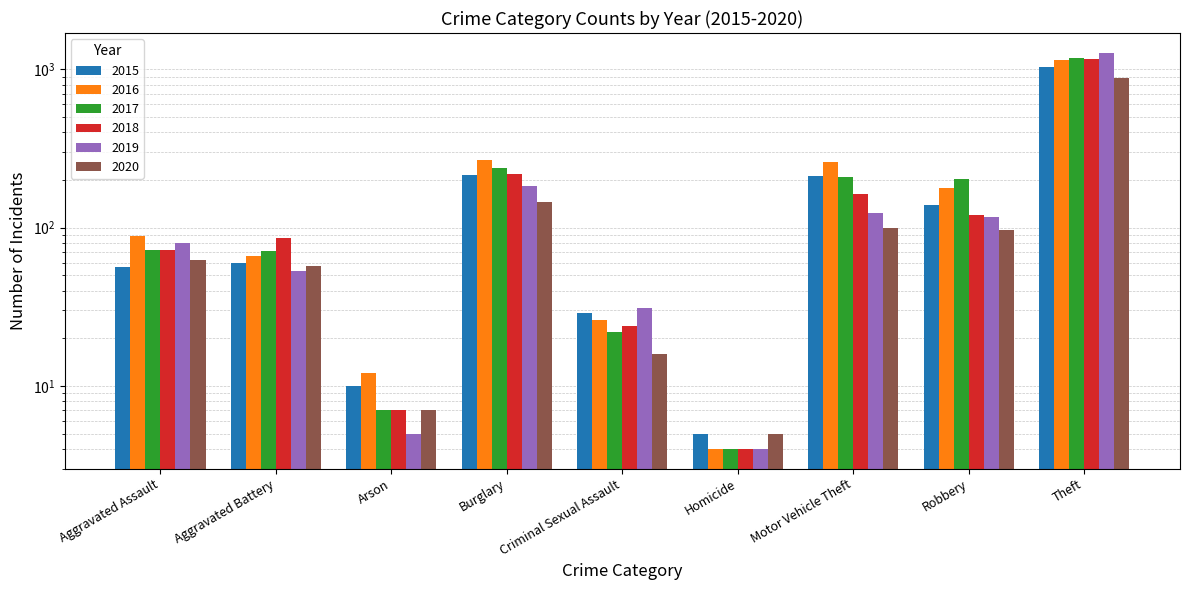

What is the difference between the second highest and minimum values in the 2015 series?

211